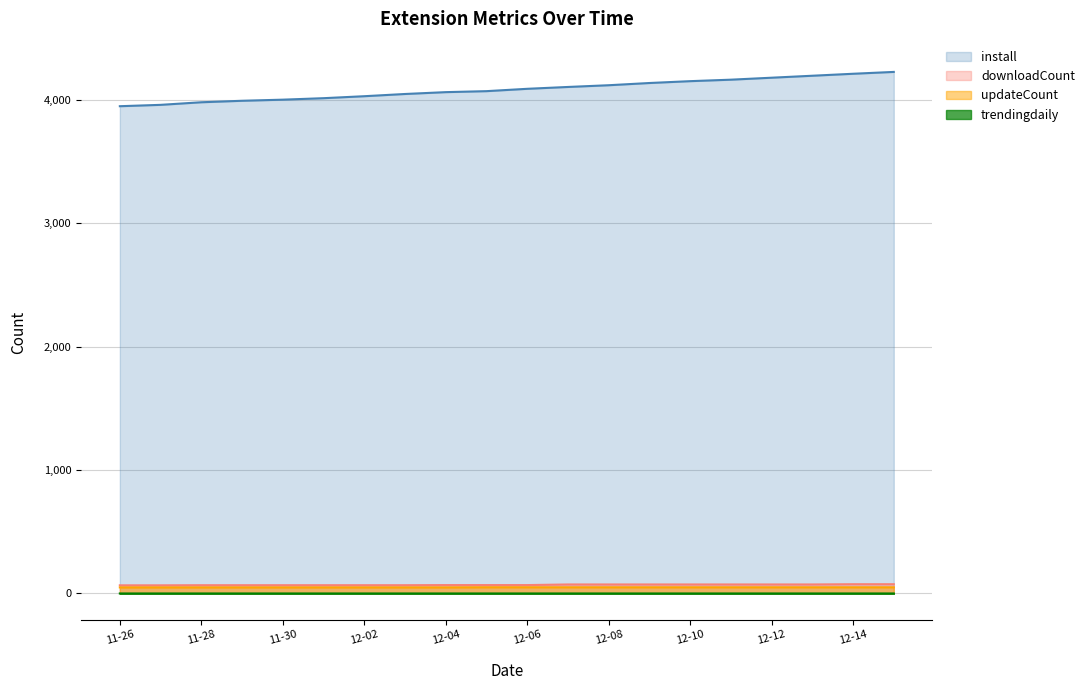

How many lines are shown in the chart?

4